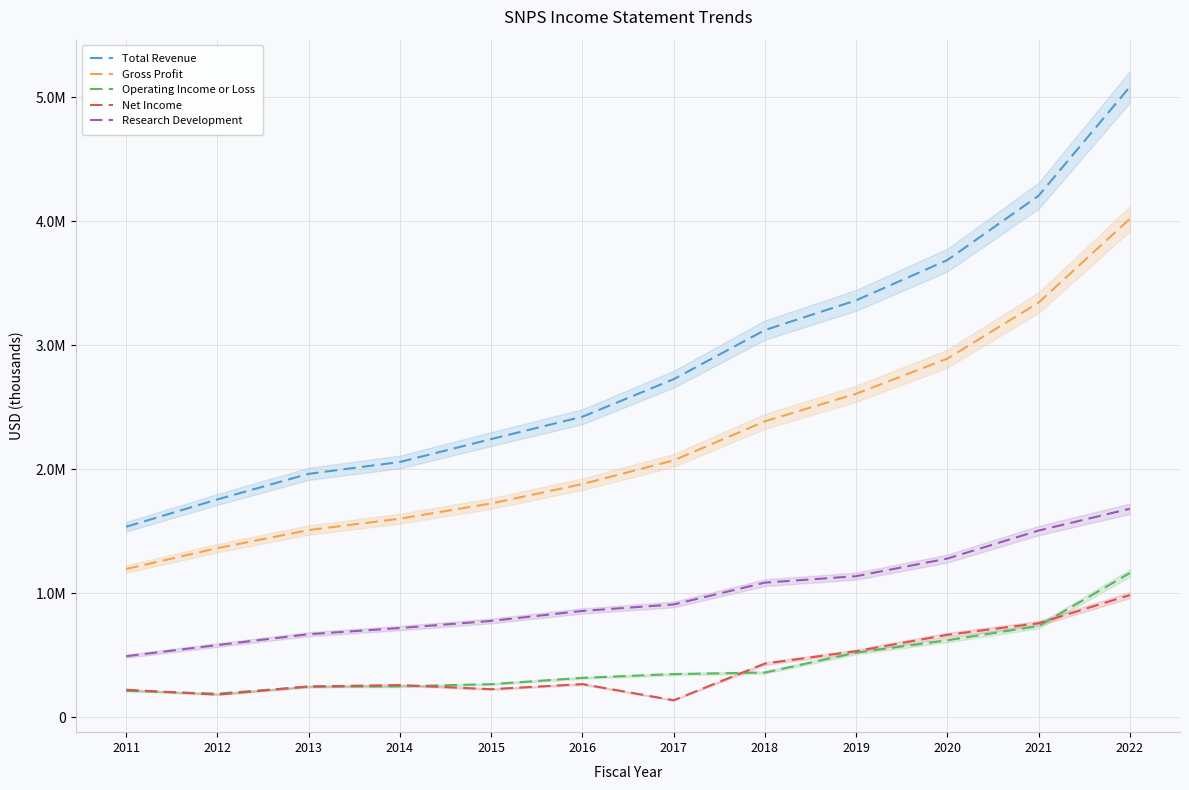

At which category does Operating Income or Loss reach its first local valley?

2012